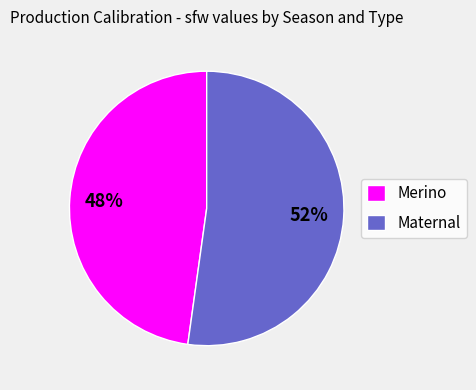

Is there any slice that represents more than half of the pie?

Yes